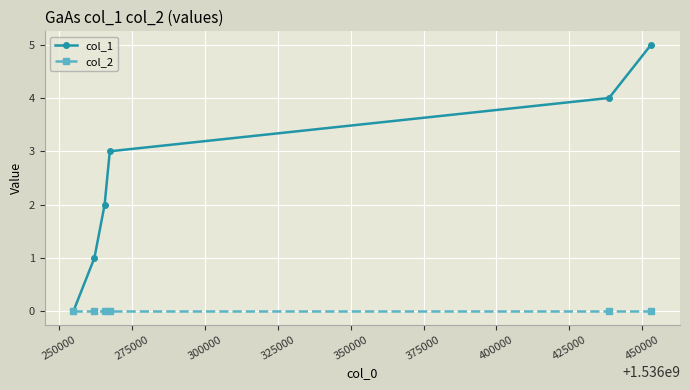

True or false: col_1 has more than 1 points higher than both neighbors.

False